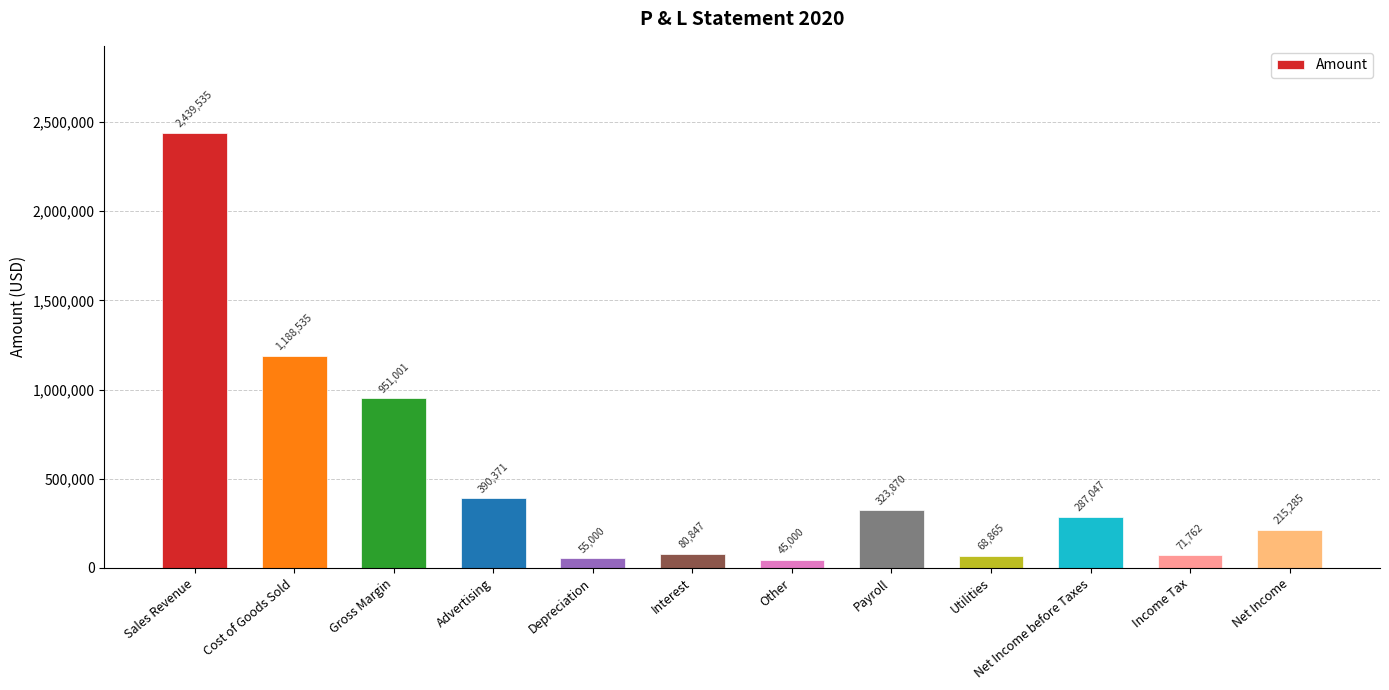

What is the difference between the values at Income Tax and Gross Margin?

879239